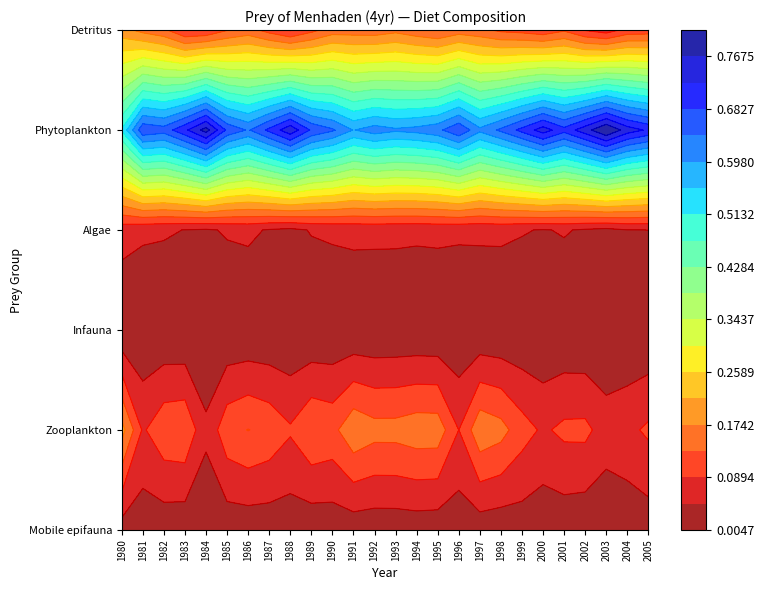

What is the minimum value for Phytoplankton?

0.5